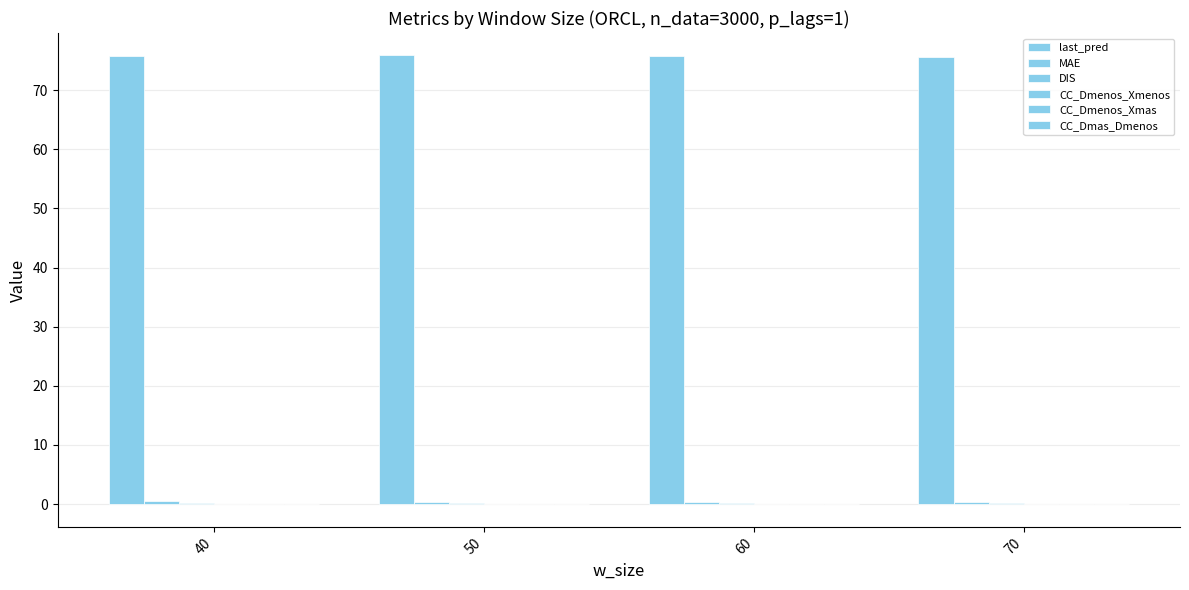

The MAE series shows 0.4 at 60. True or false?

True